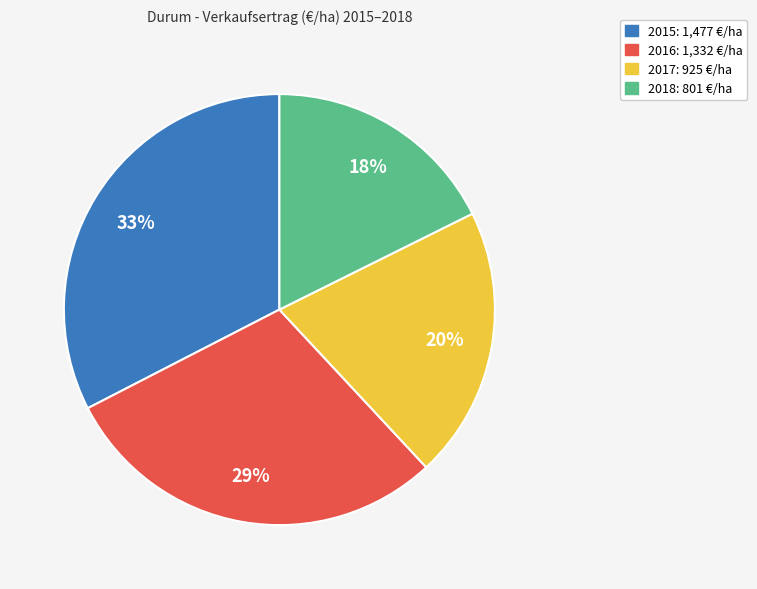

Combined, do 2015 and 2017 account for over 50%?

Yes